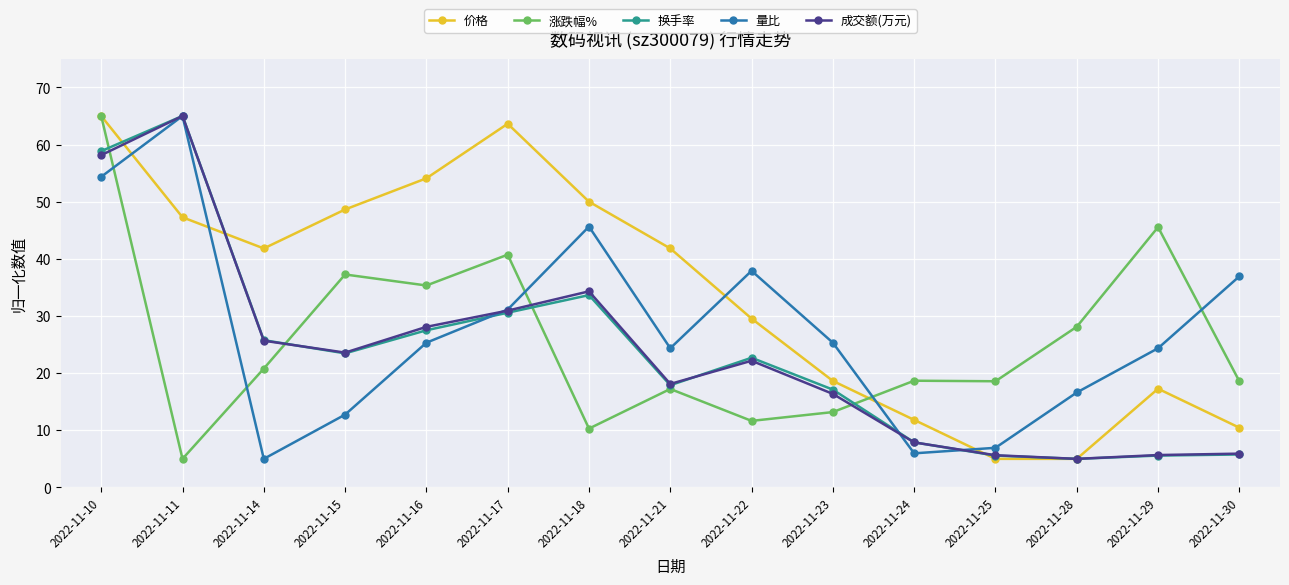

What is the difference between the highest and lowest values at 2022-11-18?

39.7